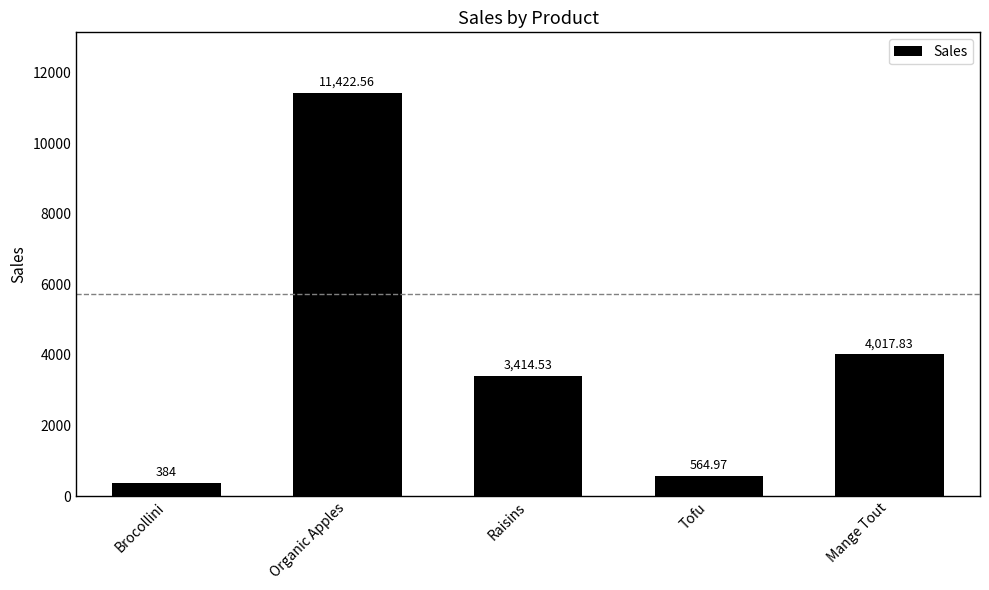

List the labels in order of value, largest first.

Organic Apples, Mange Tout, Raisins, Tofu, Brocollini